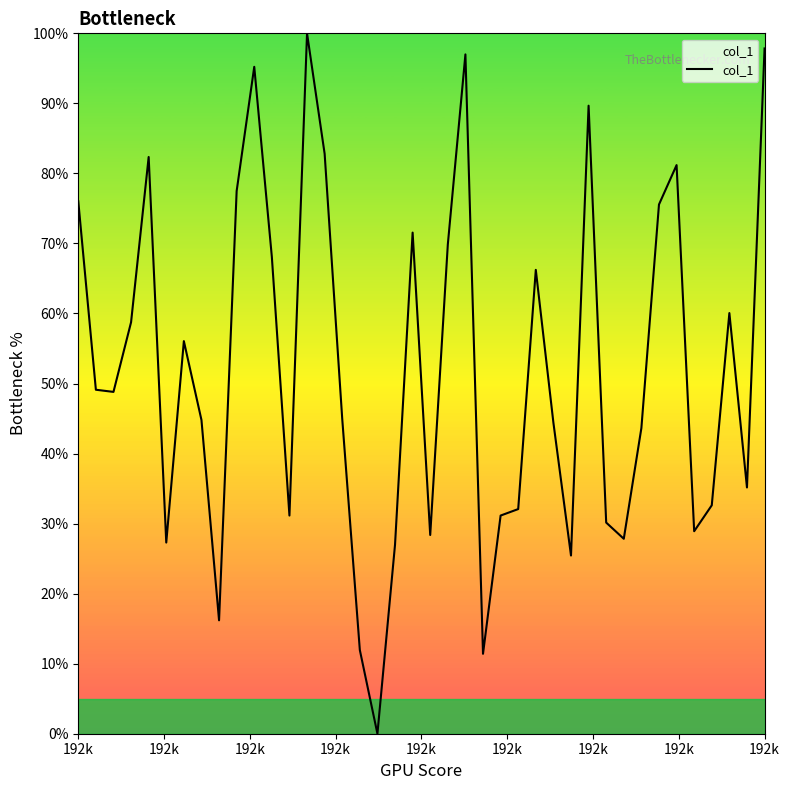

What is the maximum value shown in the chart?

100.0